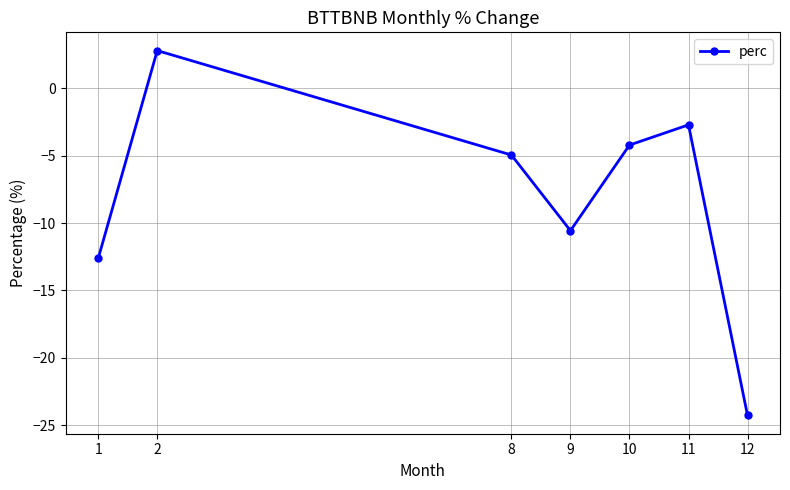

The value at 9 is -14.0. True or false?

False